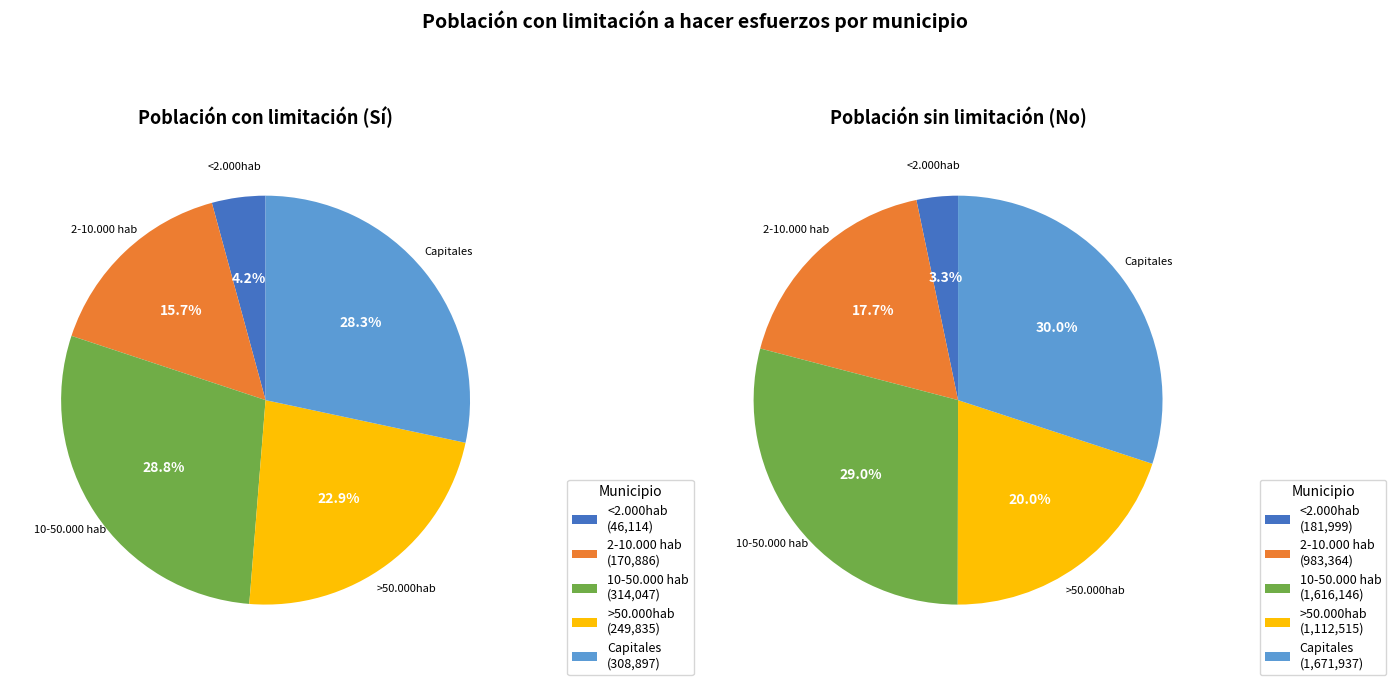

The <2.000hab slice represents 8% of the pie. True or false?

False